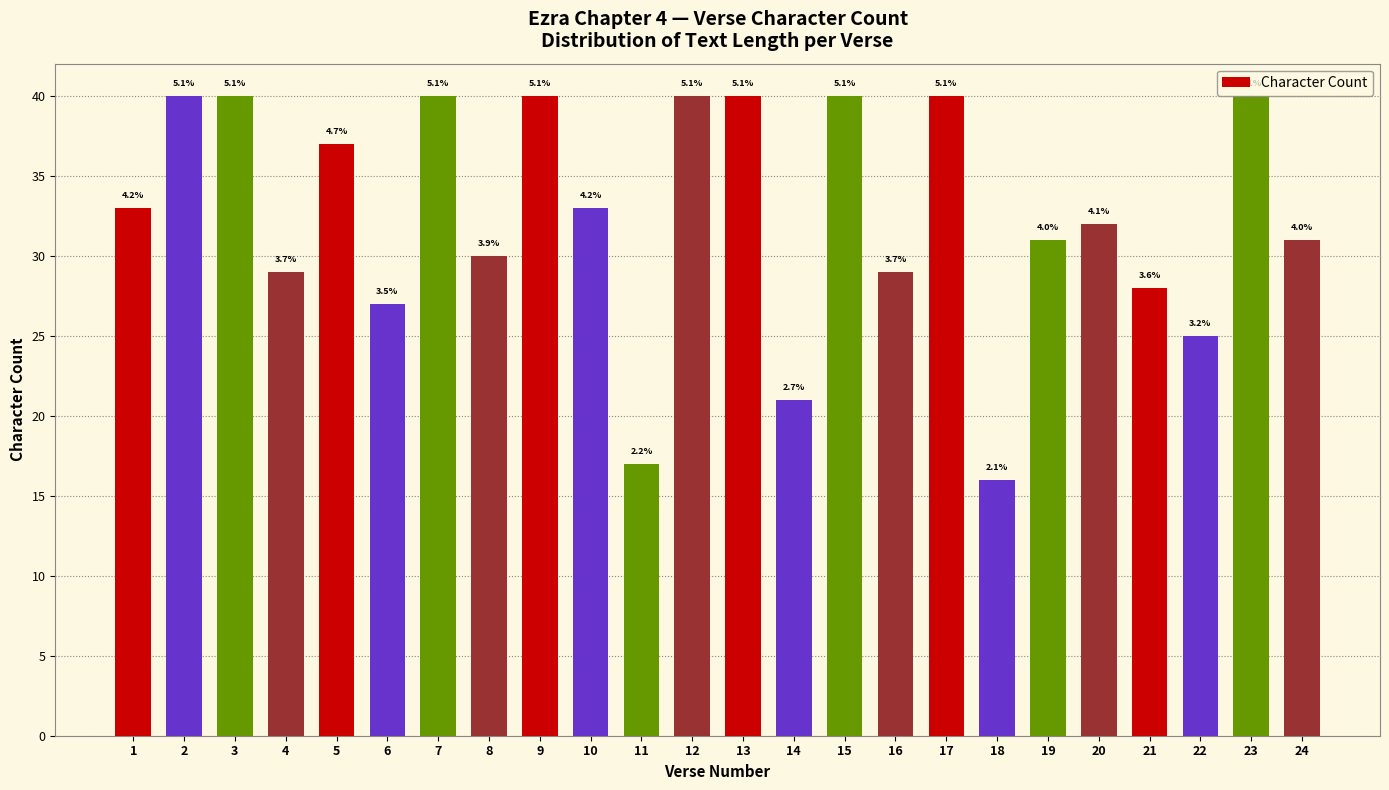

What is the difference between the second highest and minimum values?

24